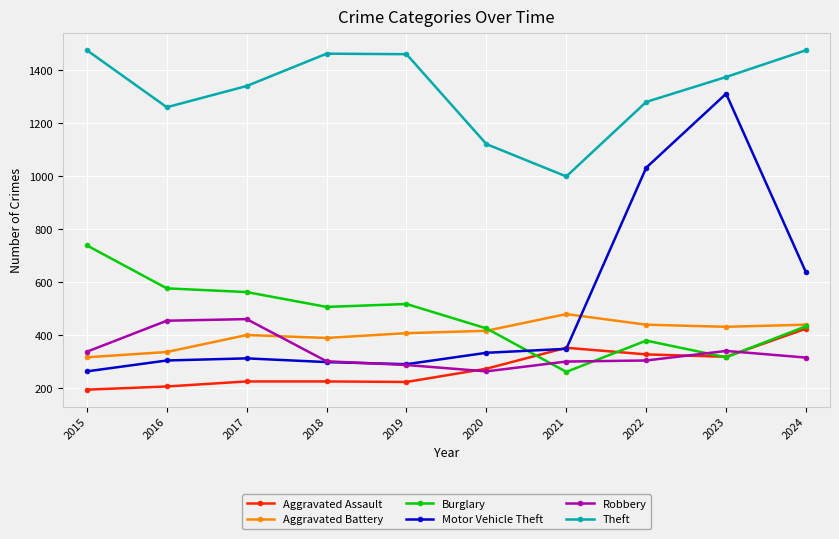

What is the total value across all series at 2023?

4088